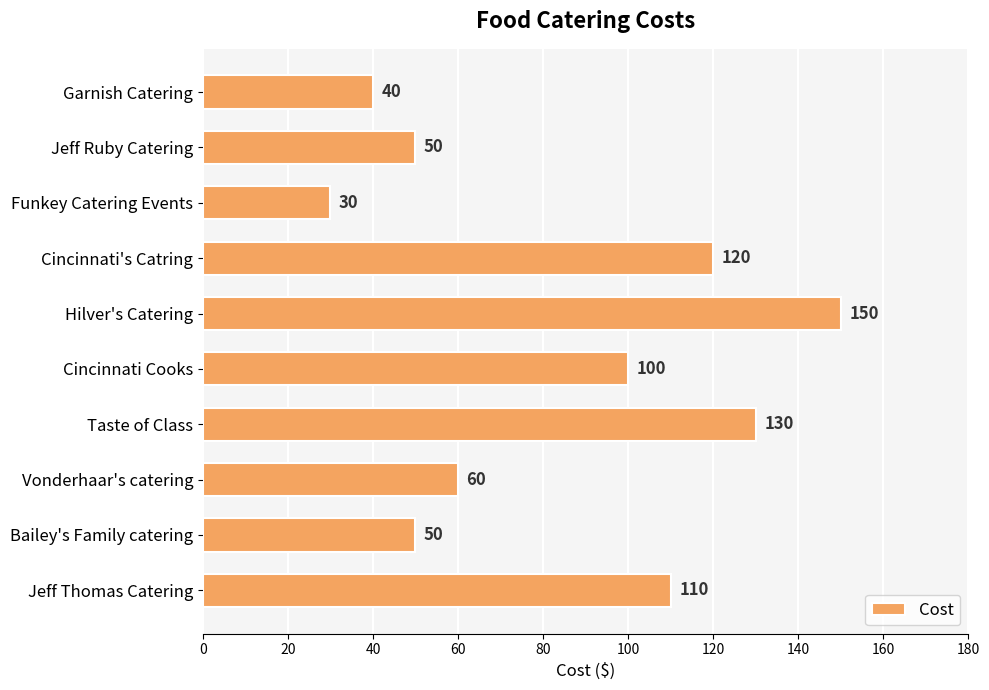

What is the label of the 1st bar from the top?

Garnish Catering